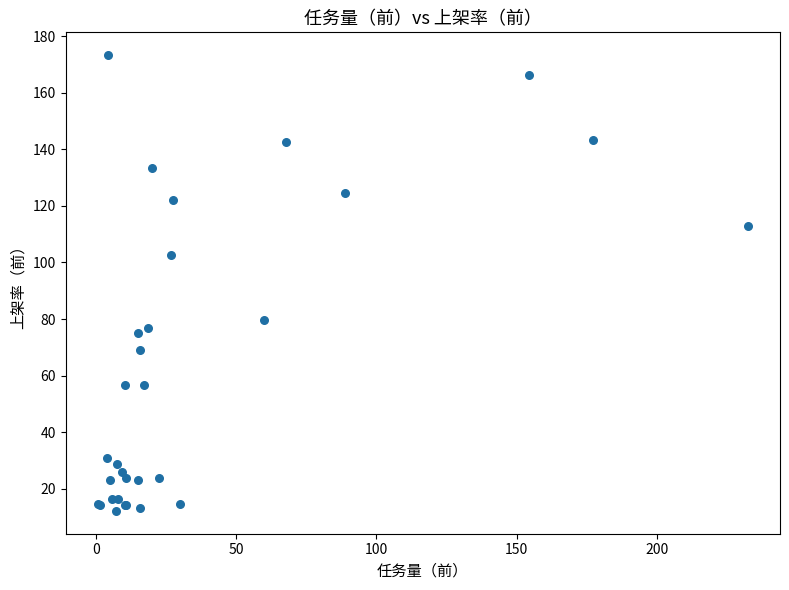

What Y value in the scatter plot is closest to 92?

102.4